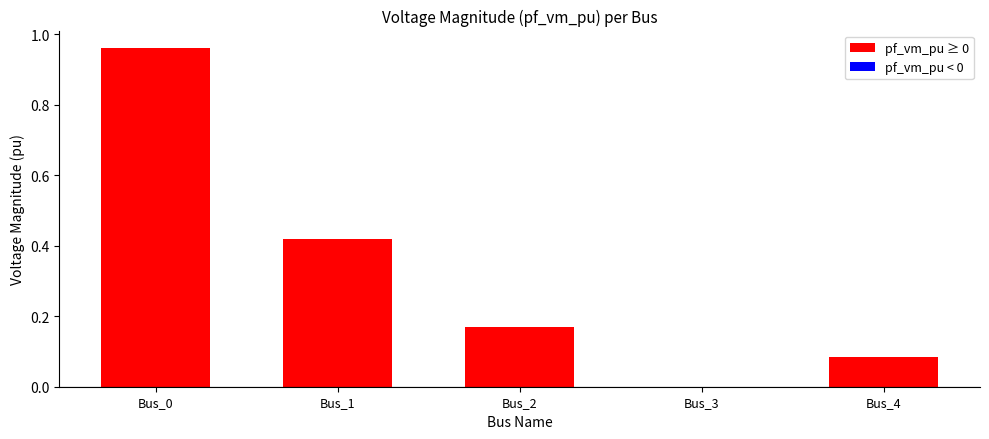

Are the bars horizontal?

No